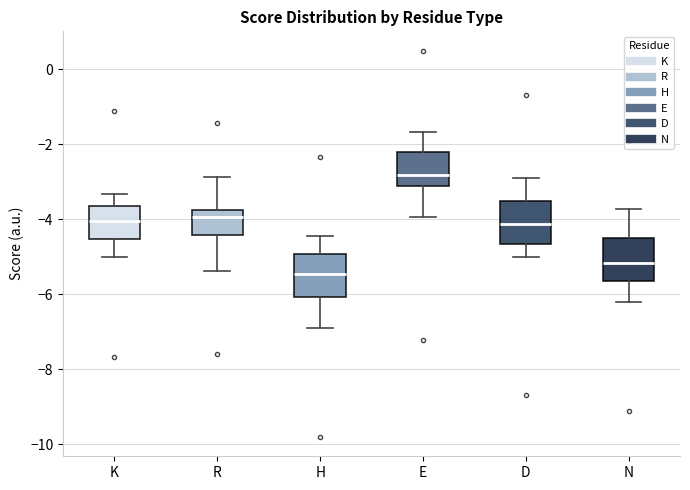

Which box's median line is the lowest?

H